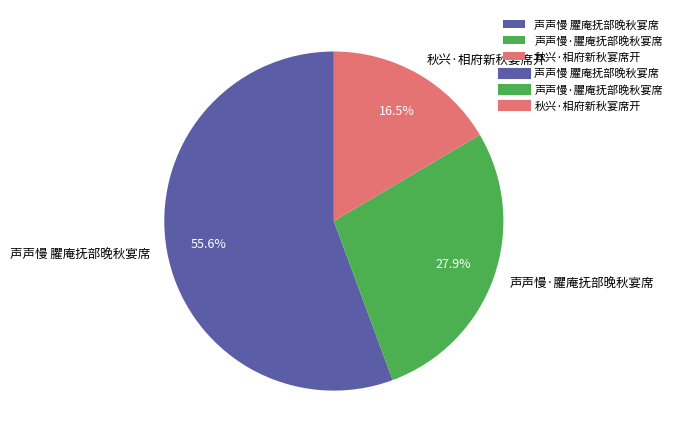

Rank the categories by value from lowest to highest.

秋兴·相府新秋宴席开, 声声慢·臞庵抚部晚秋宴席, 声声慢 臞庵抚部晚秋宴席